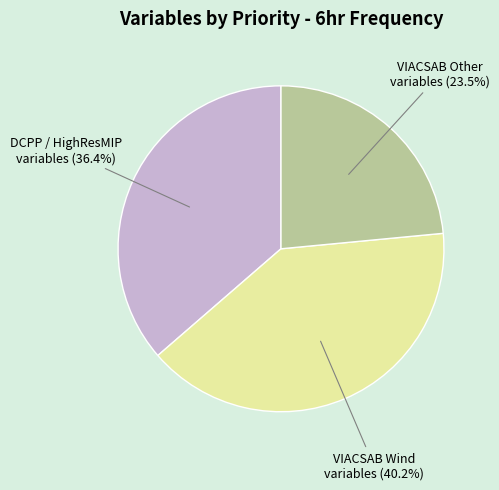

What percentage do VIACSAB Wind variables (40.2%) and DCPP / HighResMIP variables (36.4%) together represent?

76.5%